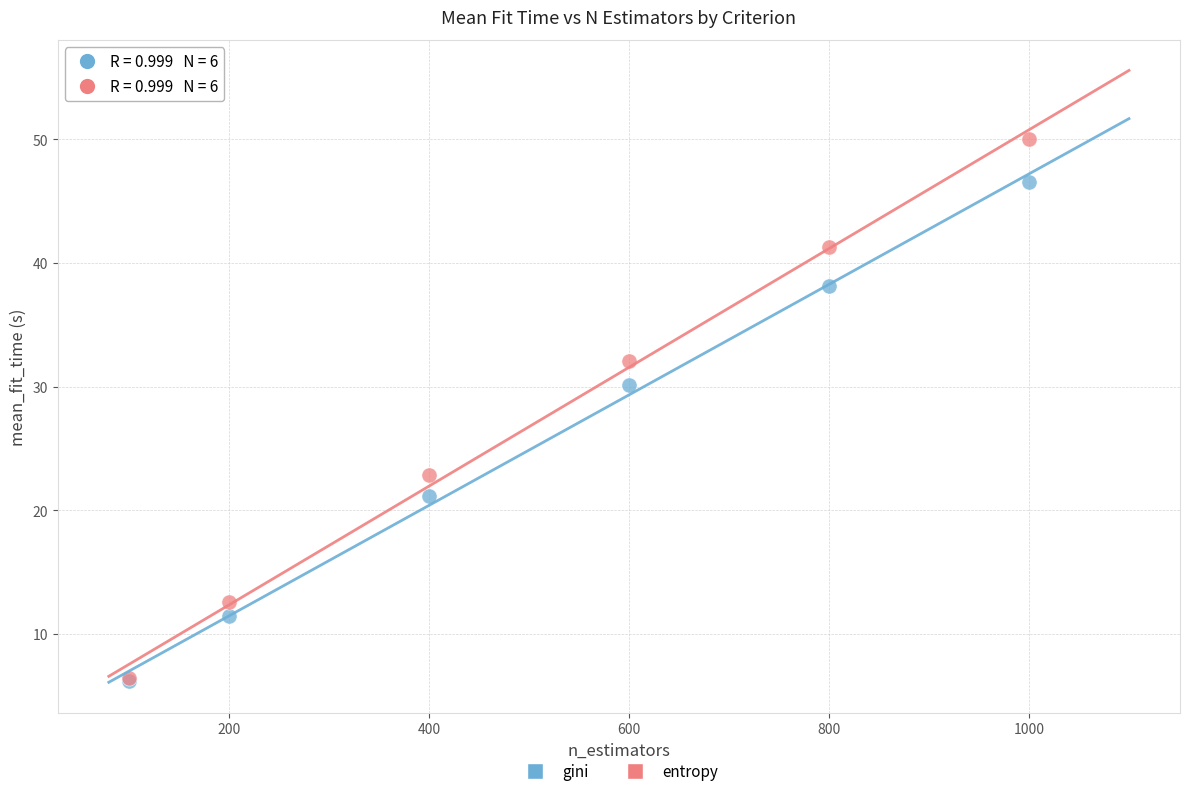

Across all series, what Y value is closest to 28?

30.1